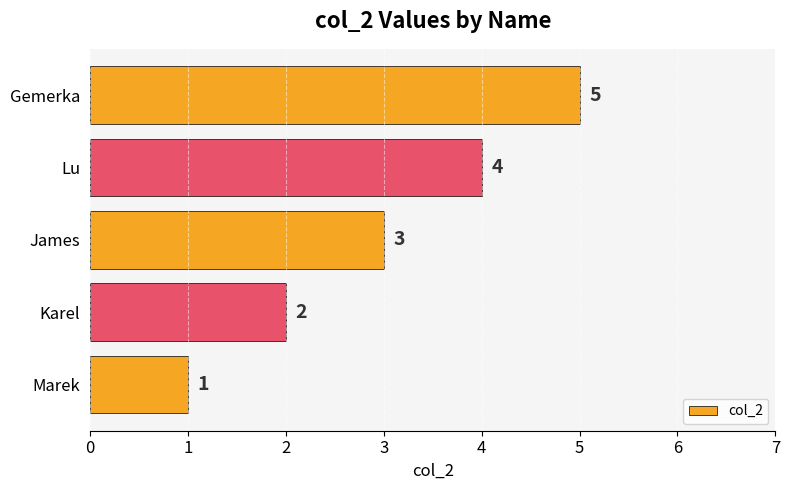

Count the values in the range 2 to 4.

3